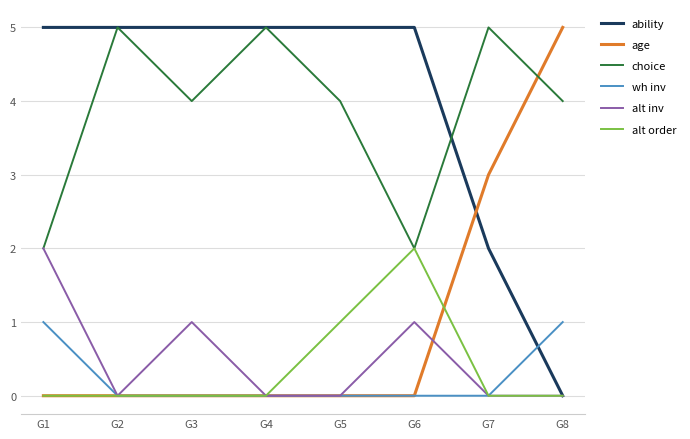

What is the total value across all series at G8?

10